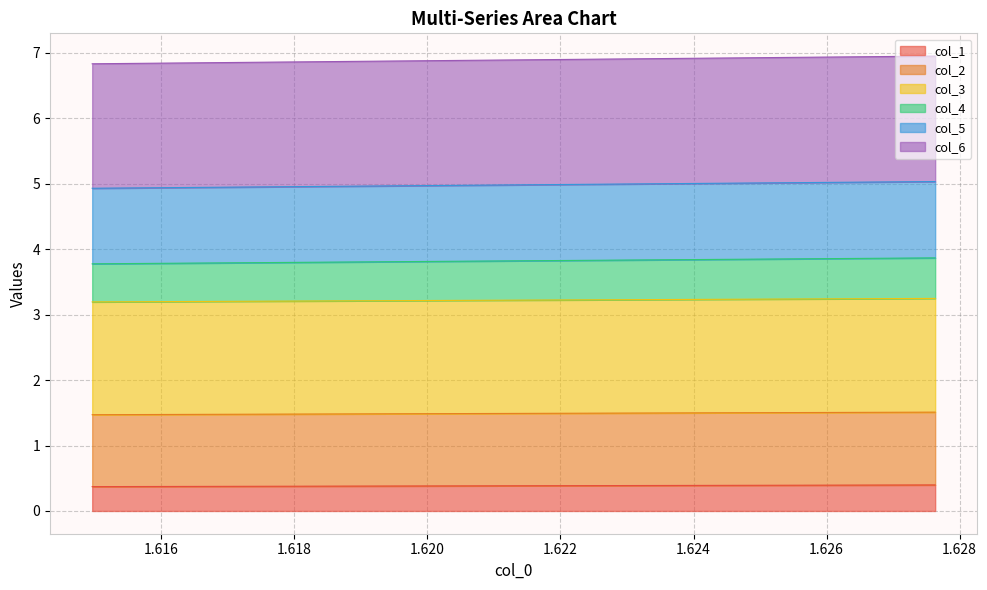

What is the lowest value of the col_1 series?

0.4